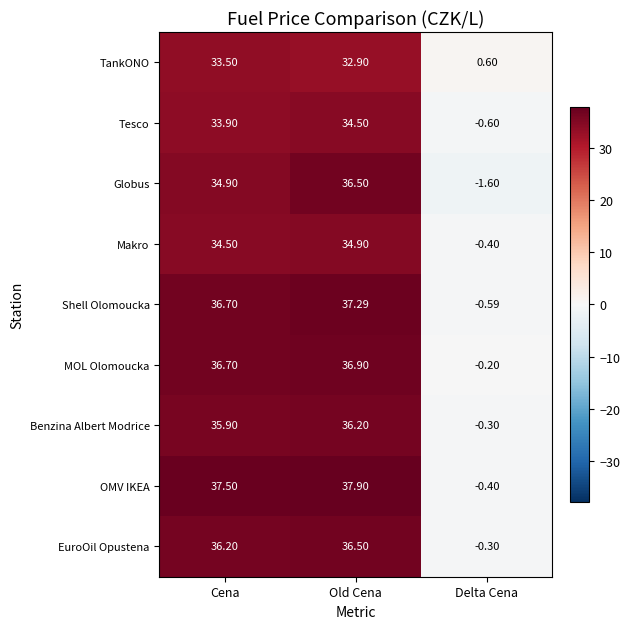

Where is TankONO nearest to the value 17?

Old Cena